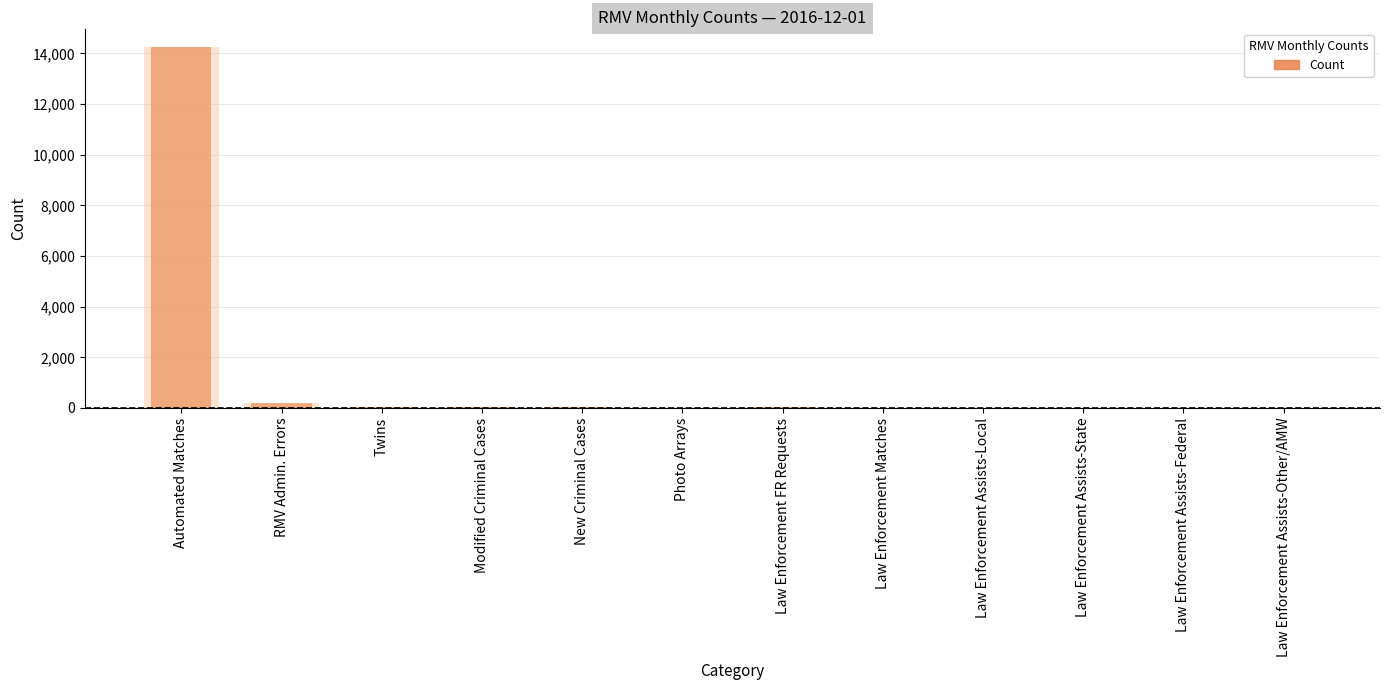

What value does the data have at Modified Criminal Cases?

23